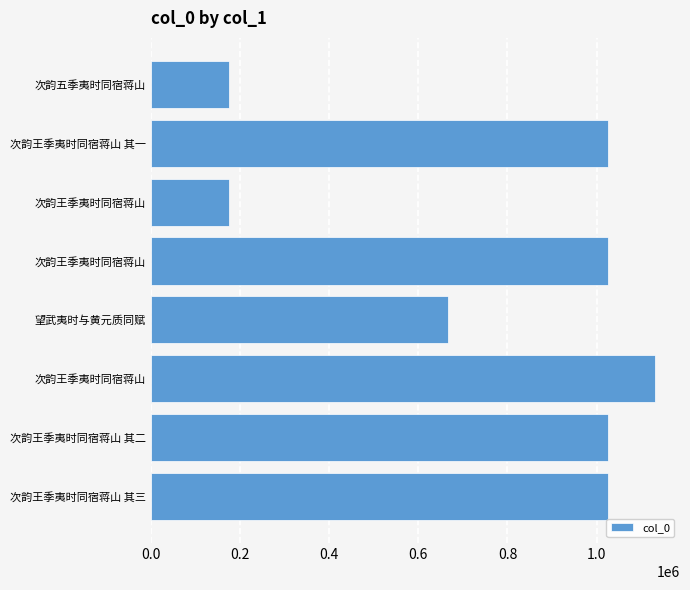

At which label is the value closest to 652831?

望武夷时与黄元质同赋